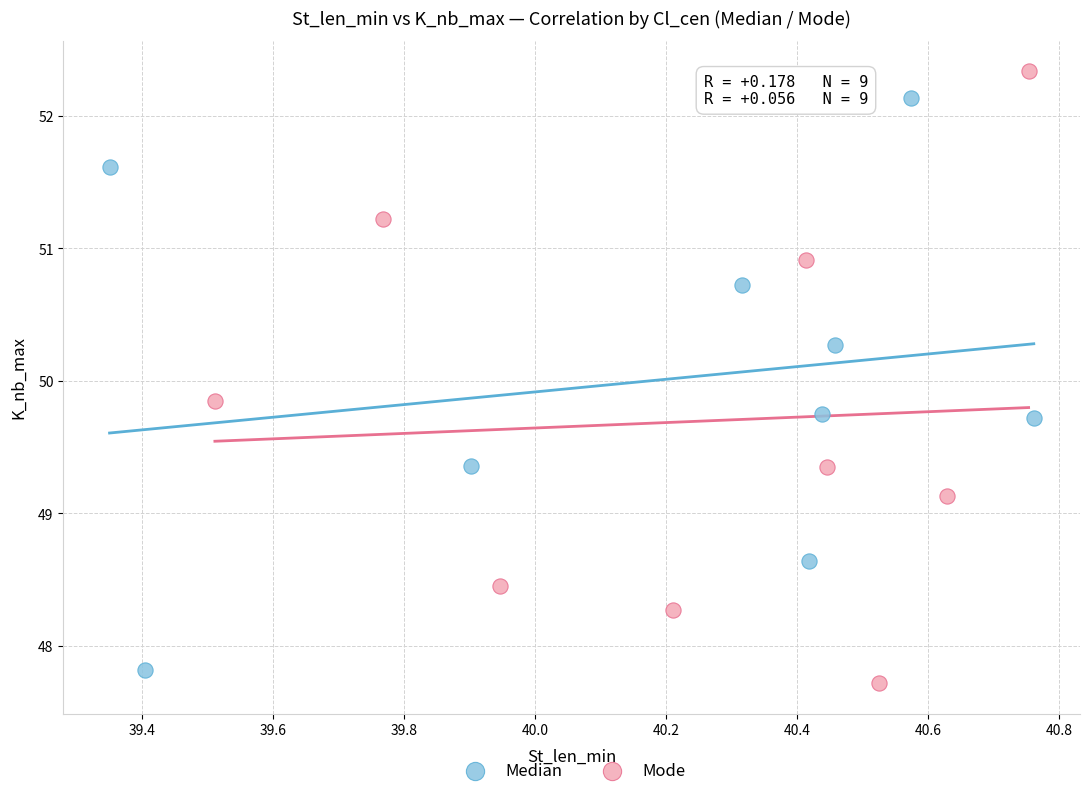

Which series contains the highest Y value?

Mode